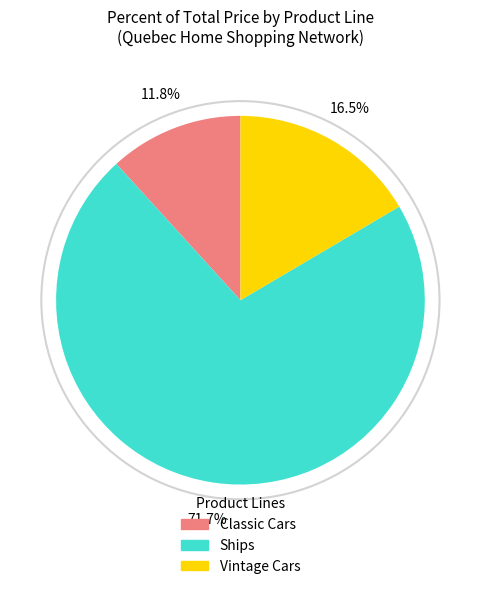

What is the majority slice?

Ships